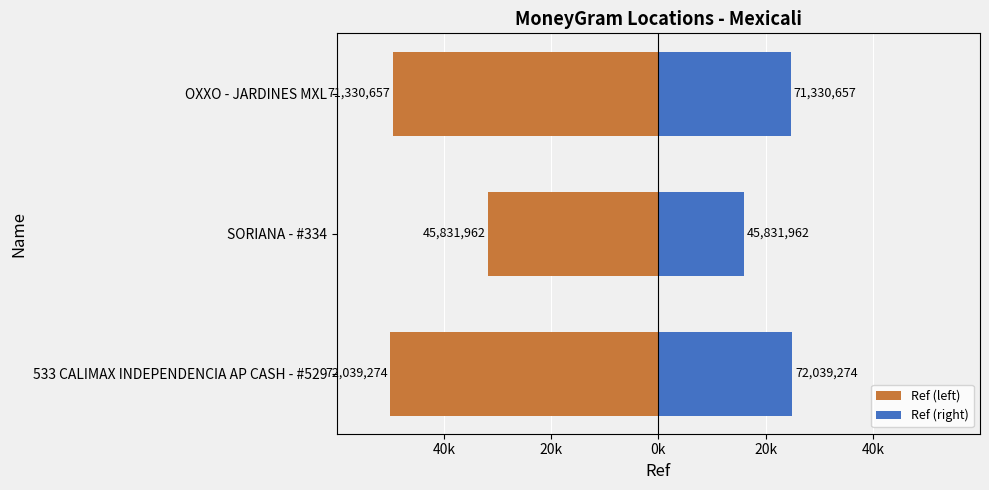

What are all the series names shown in the legend?

Ref (left), Ref (right)